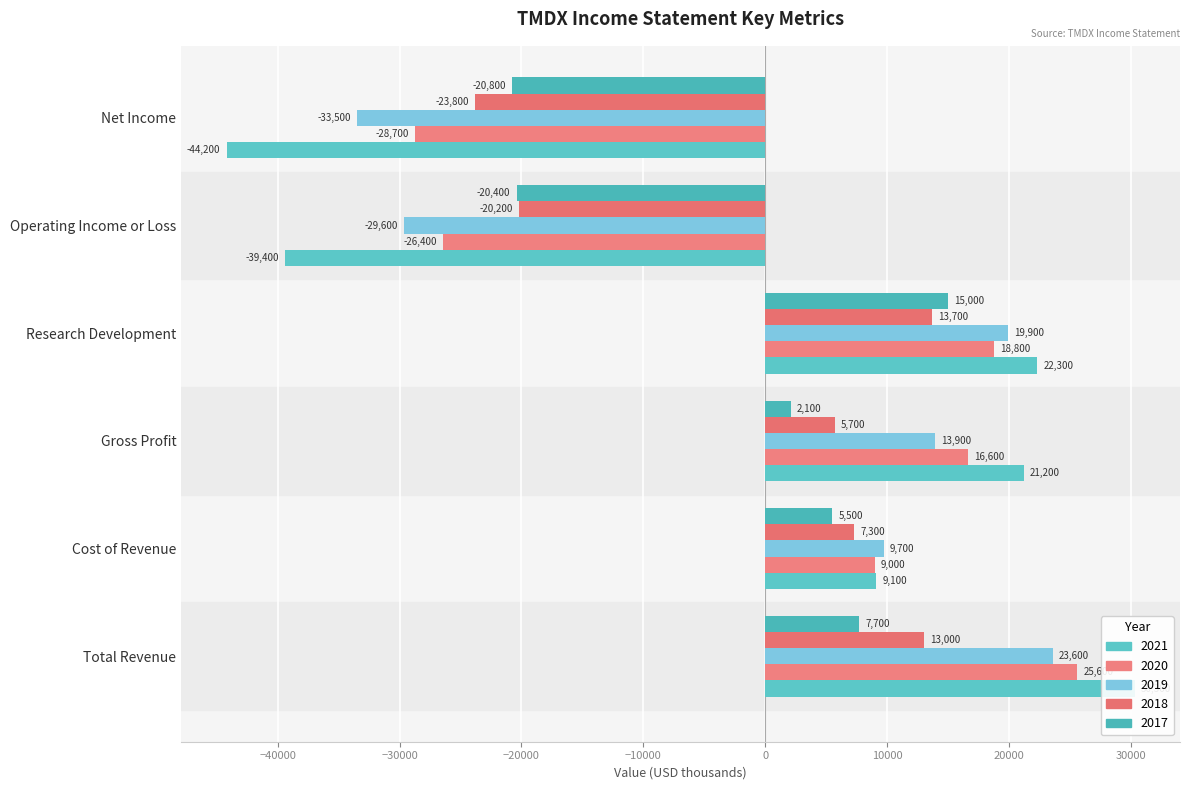

At which label does 2019 first exceed 13900?

Total Revenue